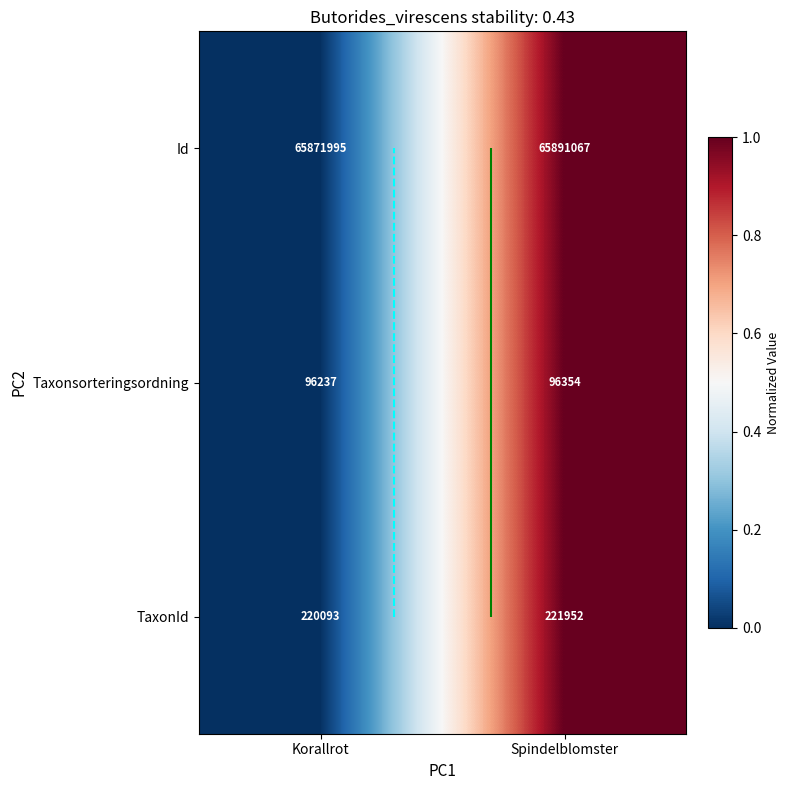

Which category has the lowest value across all series?

Korallrot